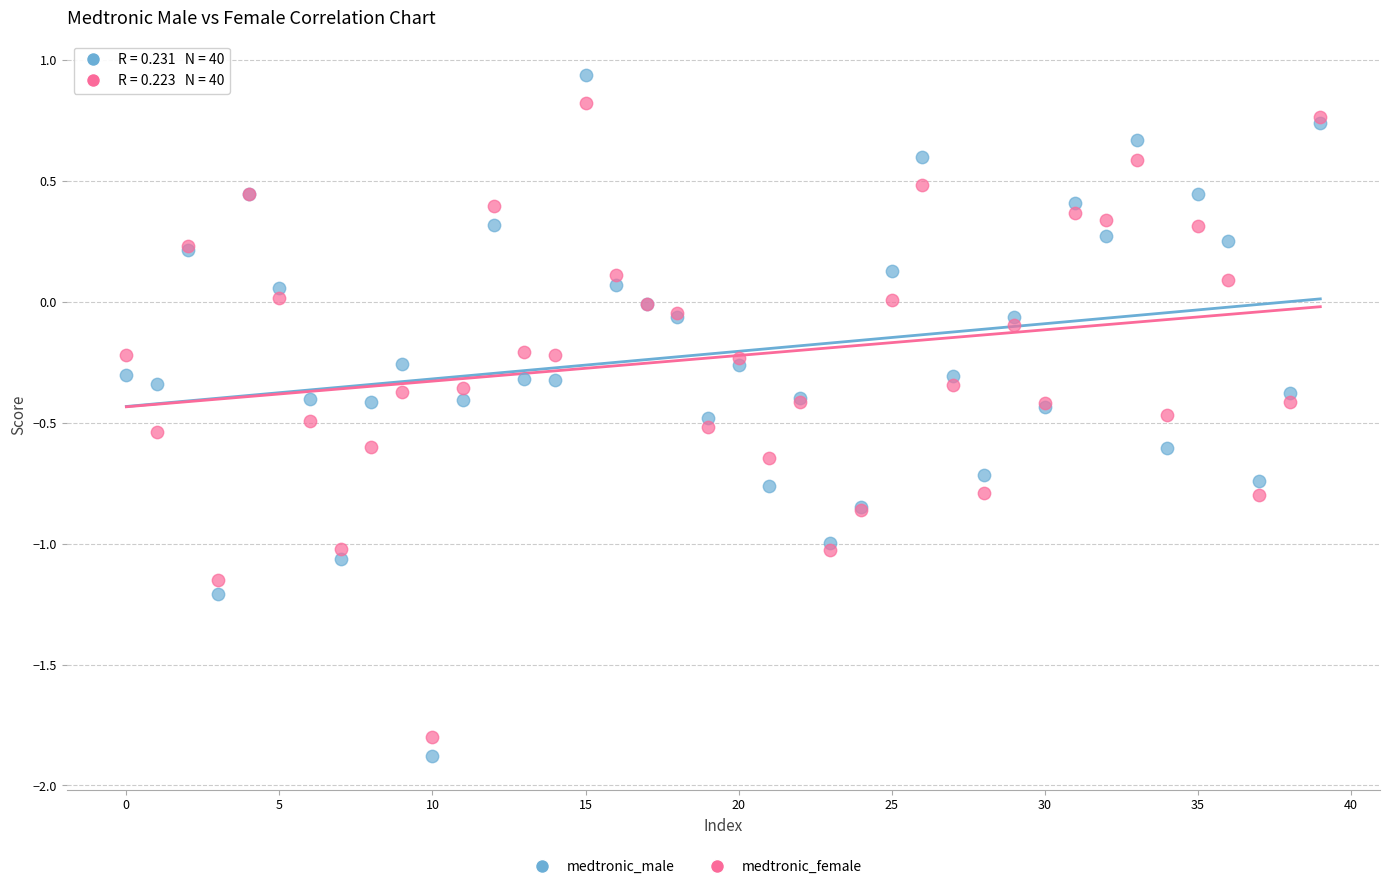

Which series has the widest spread of Y values?

medtronic_male